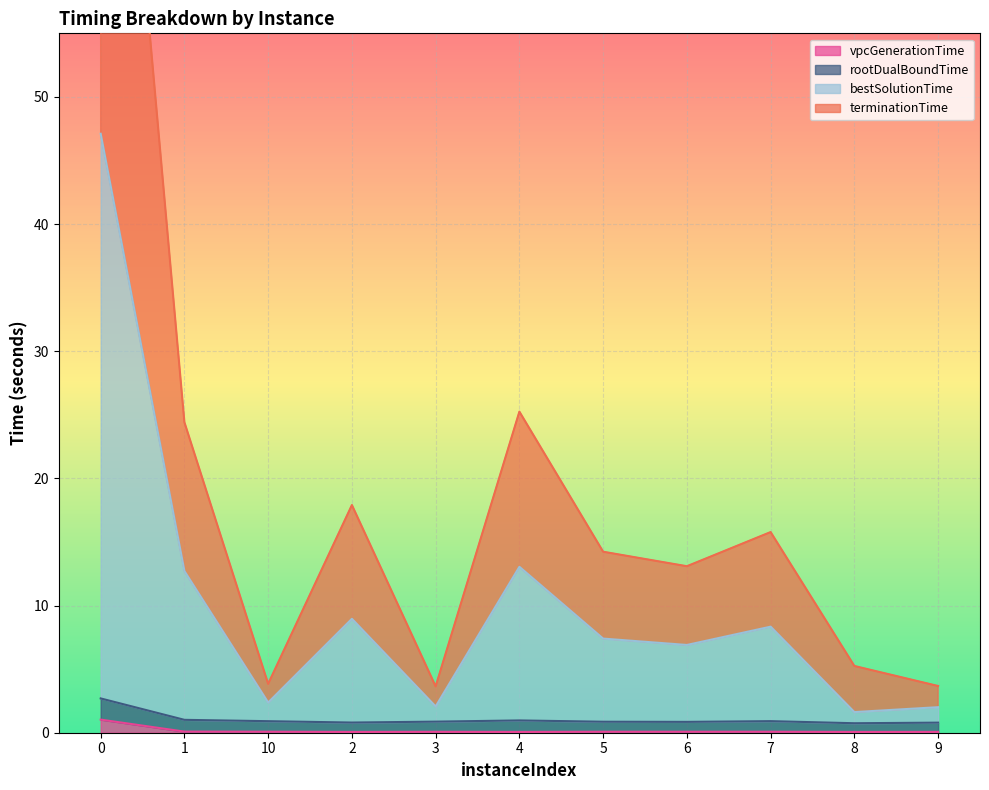

What is the label of the 1st point from the right?

9